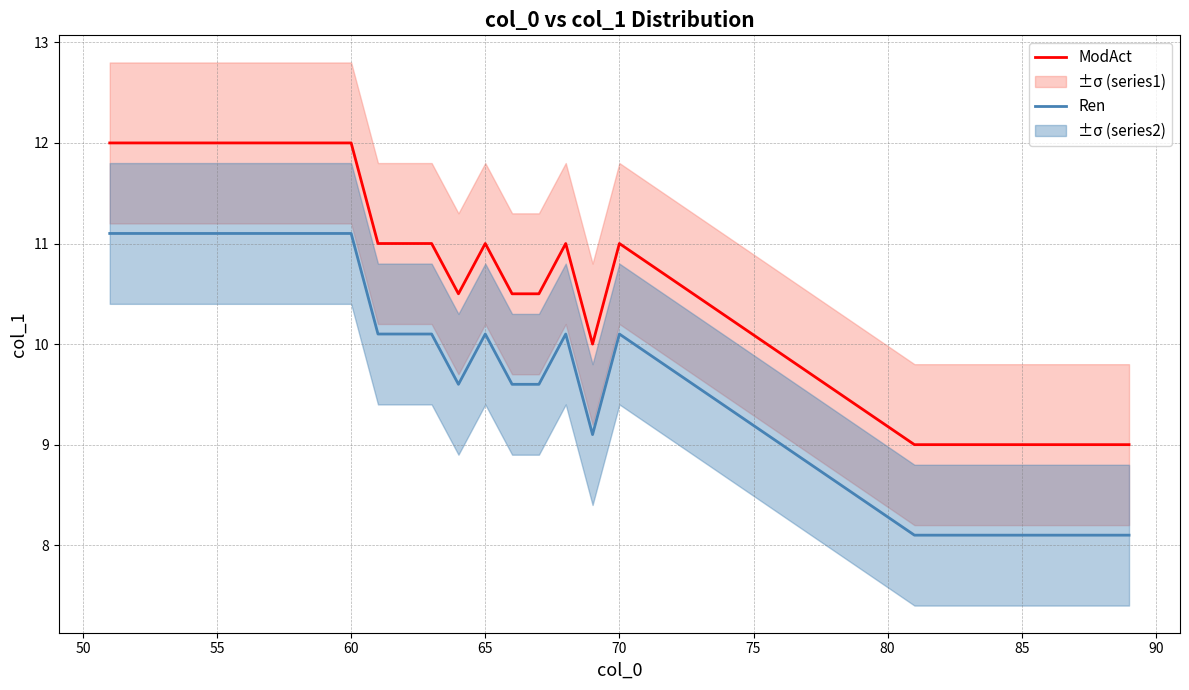

Which series has the widest spread of values?

ModAct